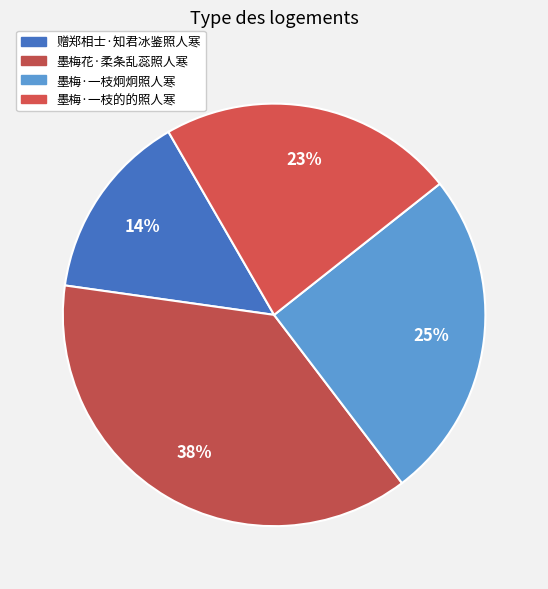

To the nearest percent, what portion does 墨梅·一枝炯炯照人寒 represent?

25%